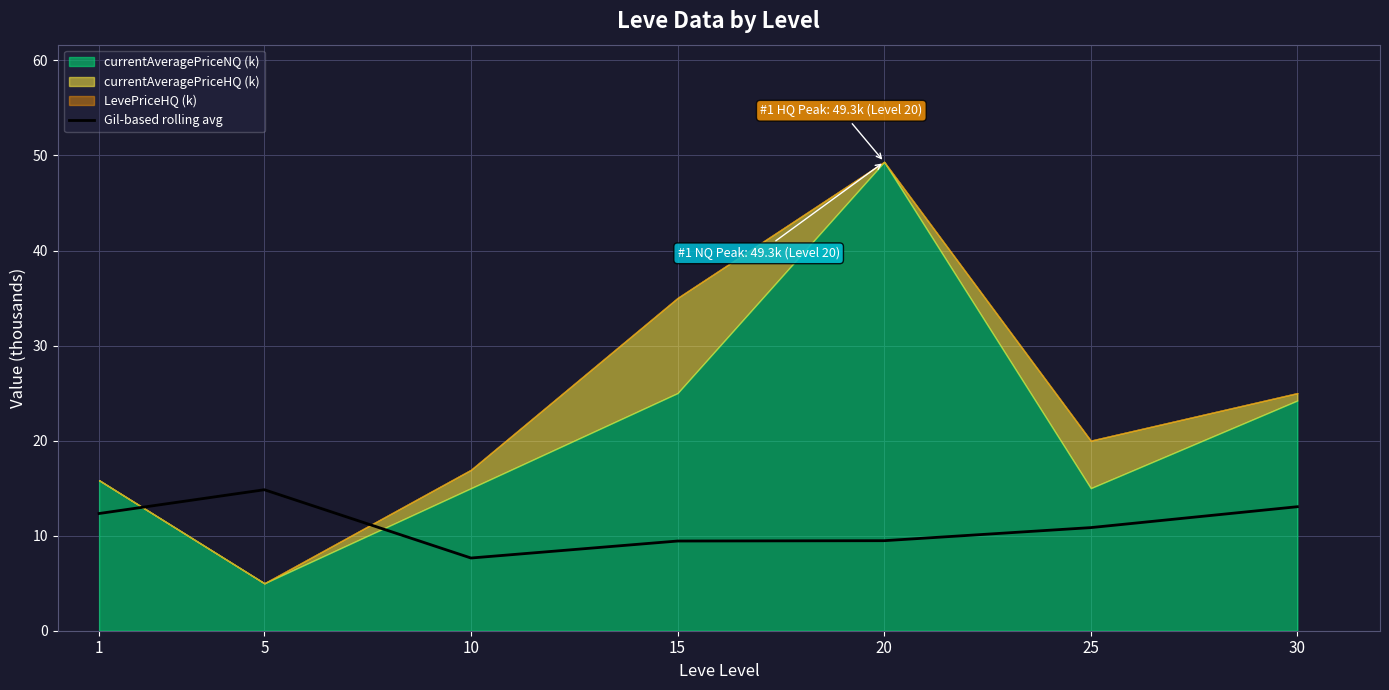

At which label does Gil-based rolling avg reach its minimum?

10